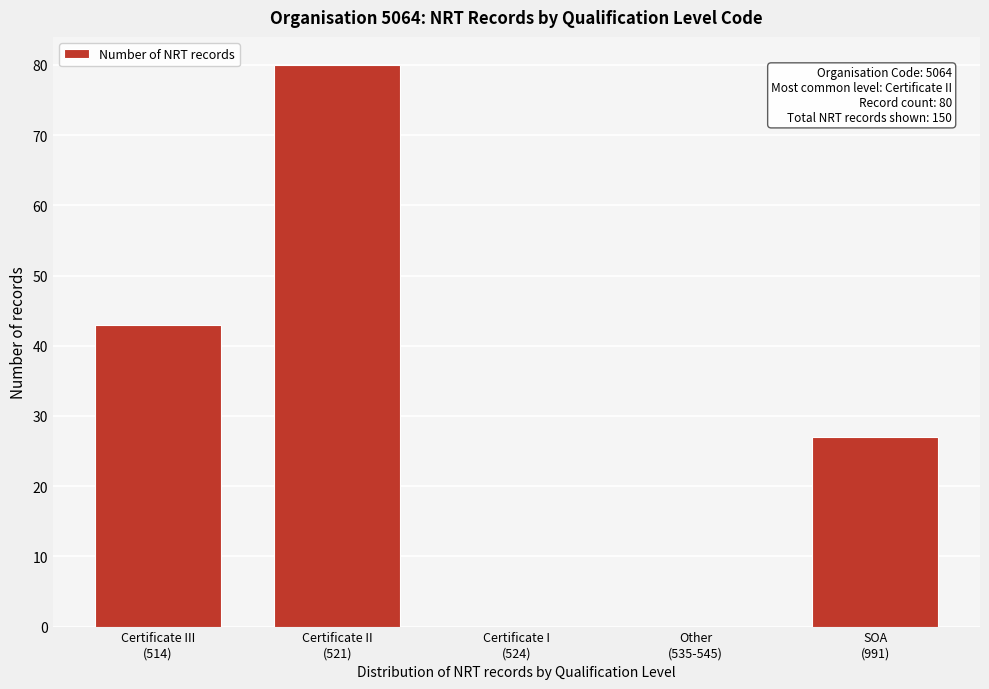

What is the maximum value shown in the chart?

80